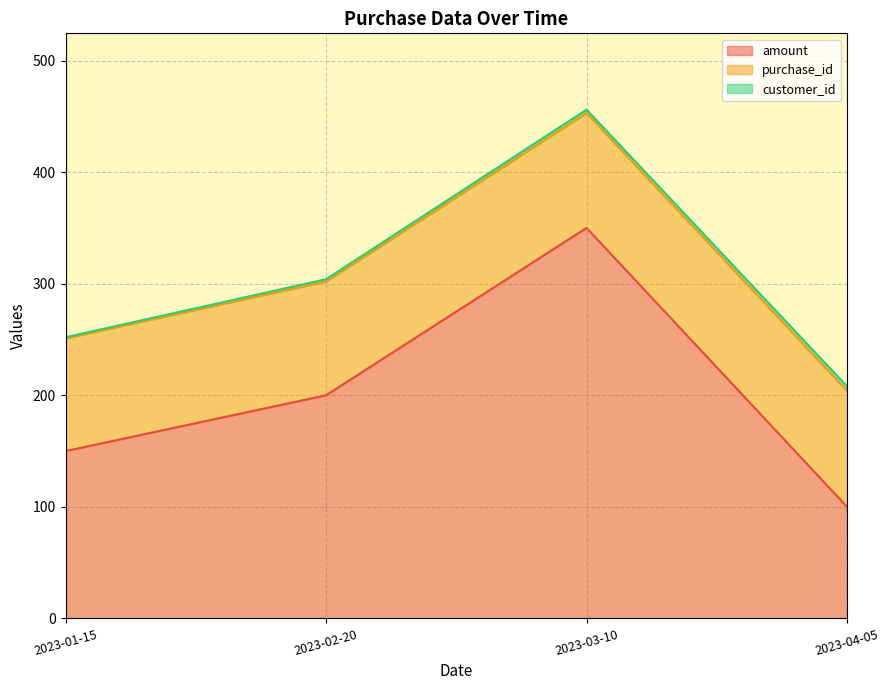

Rank the series by their maximum value, from lowest to highest.

customer_id, purchase_id, amount